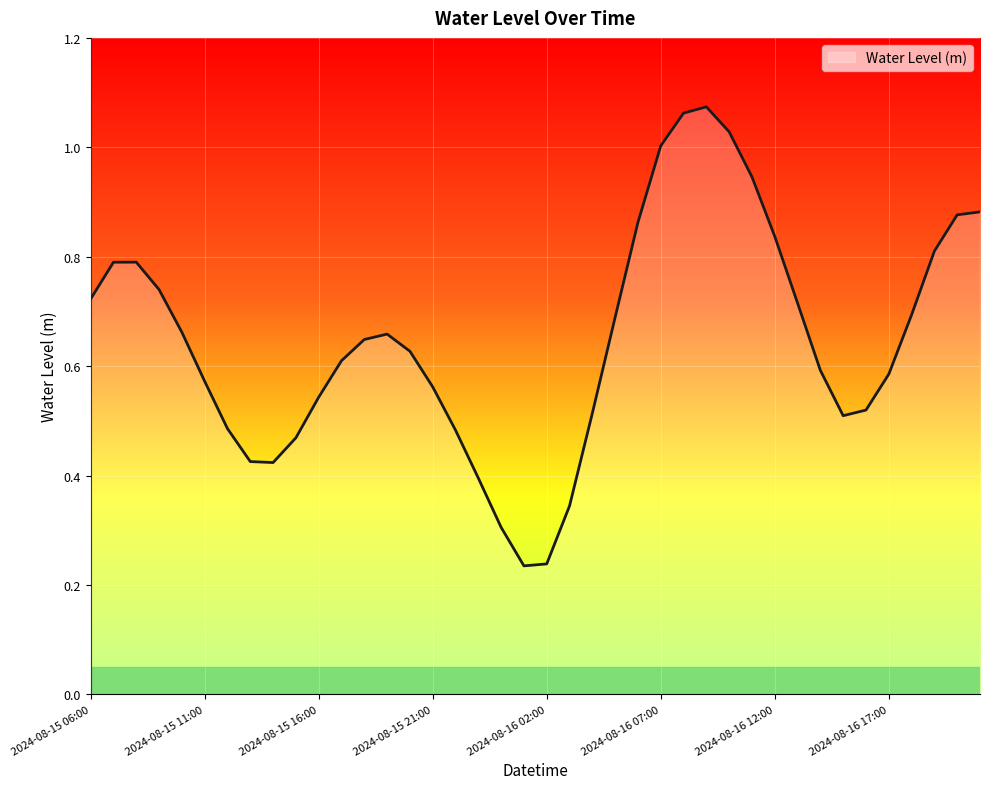

Reading left to right, extract all data points from this chart.

0.7	0.8	0.8	0.7	0.7	0.6	0.5	0.4	0.4	0.5	0.5	0.6	0.6	0.7	0.6	0.6	0.5	0.4	0.3	0.2	0.2	0.3	0.5	0.7	0.9	1.0	1.1	1.1	1.0	0.9	0.8	0.7	0.6	0.5	0.5	0.6	0.7	0.8	0.9	0.9